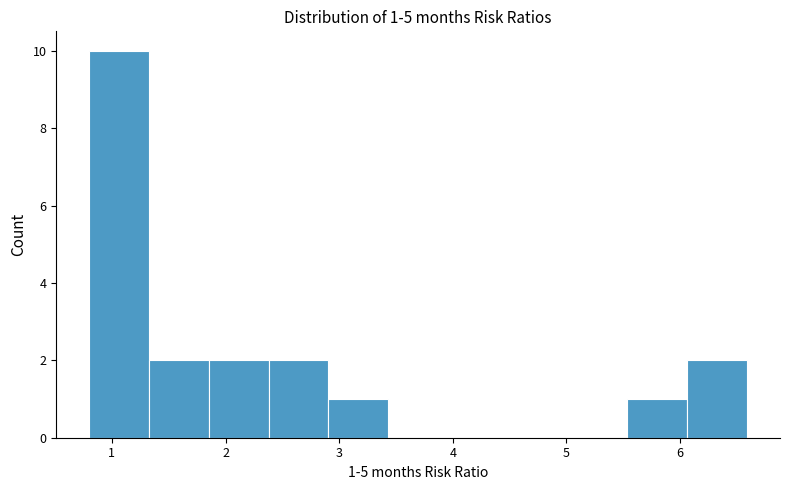

Over which range of the x-axis is the bar tallest?

0.8 to 1.3